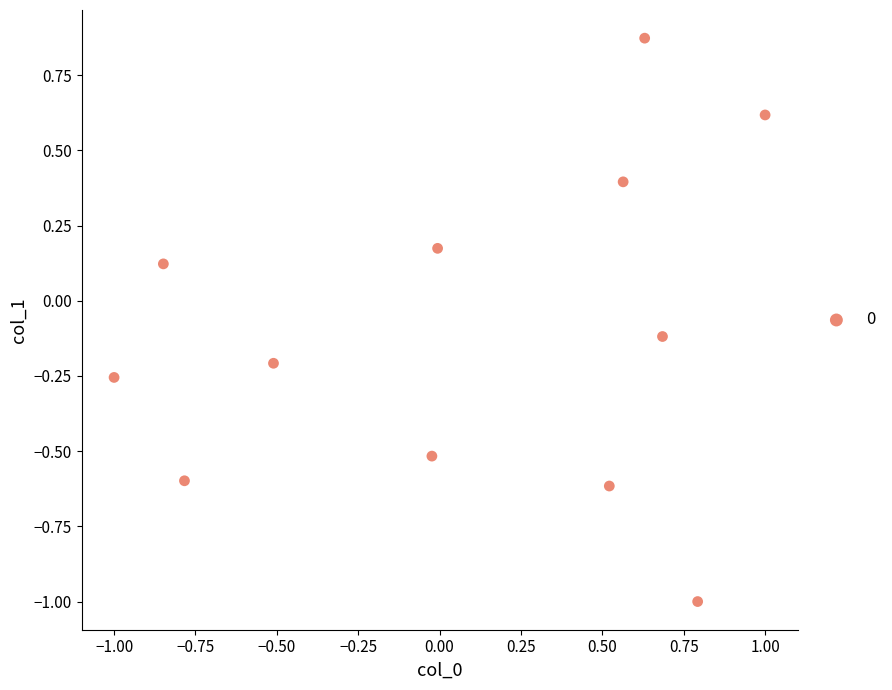

What is the range of Y values (max minus min)?

1.9